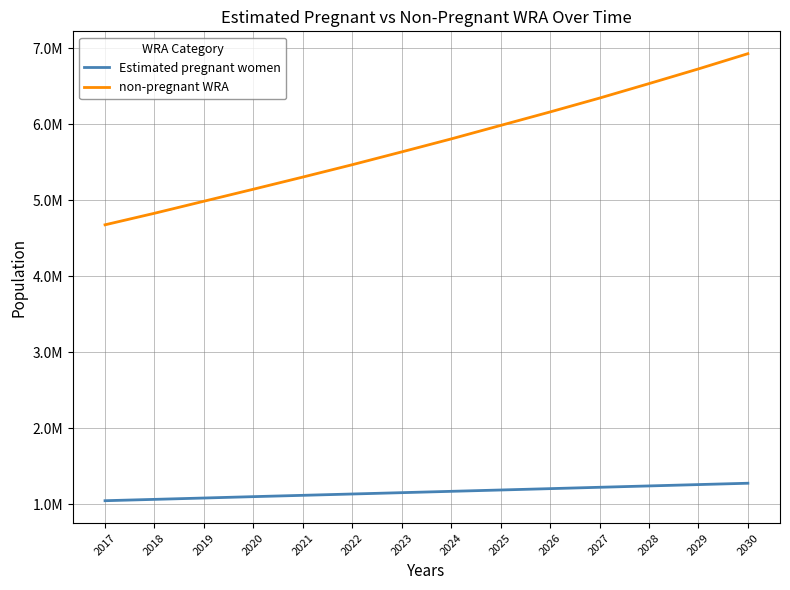

True or false: non-pregnant WRA has a value of 7944975.7 at 2023.

False